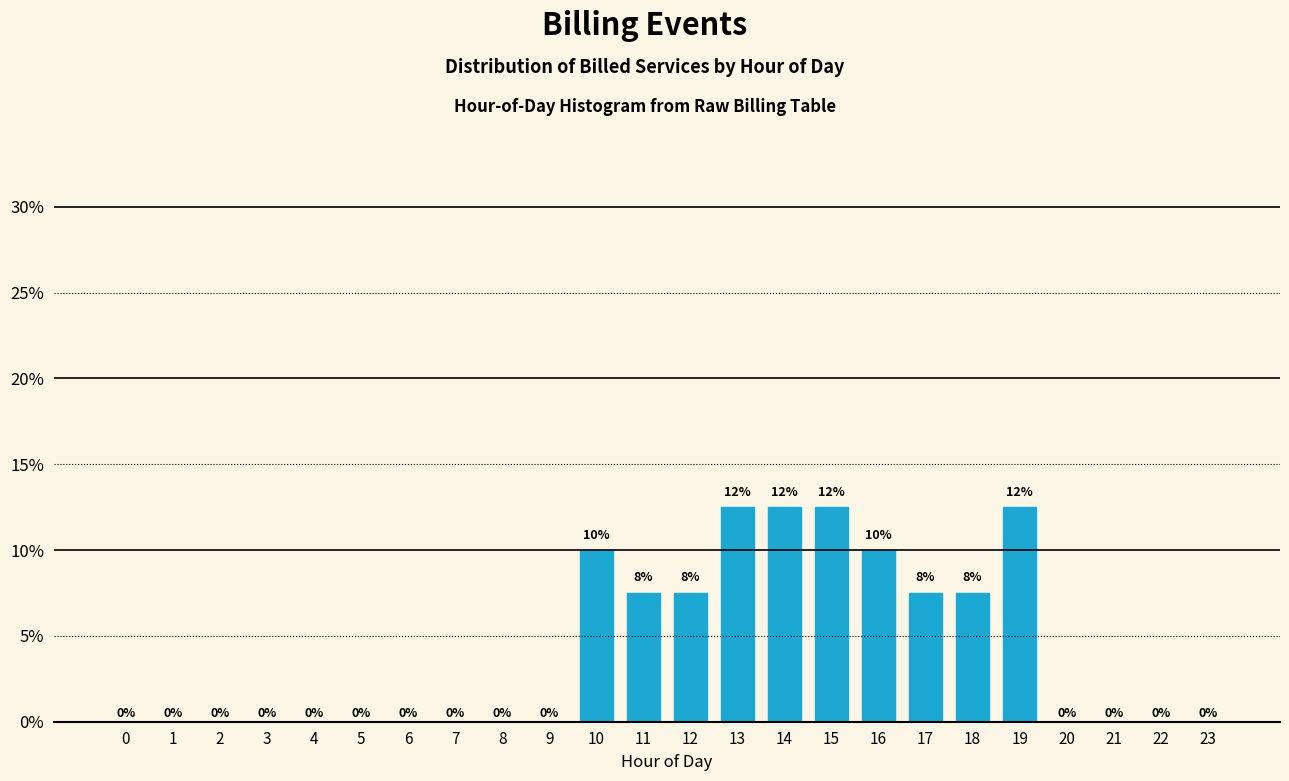

The chart shows a value of 7.5 at 18. True or false?

True